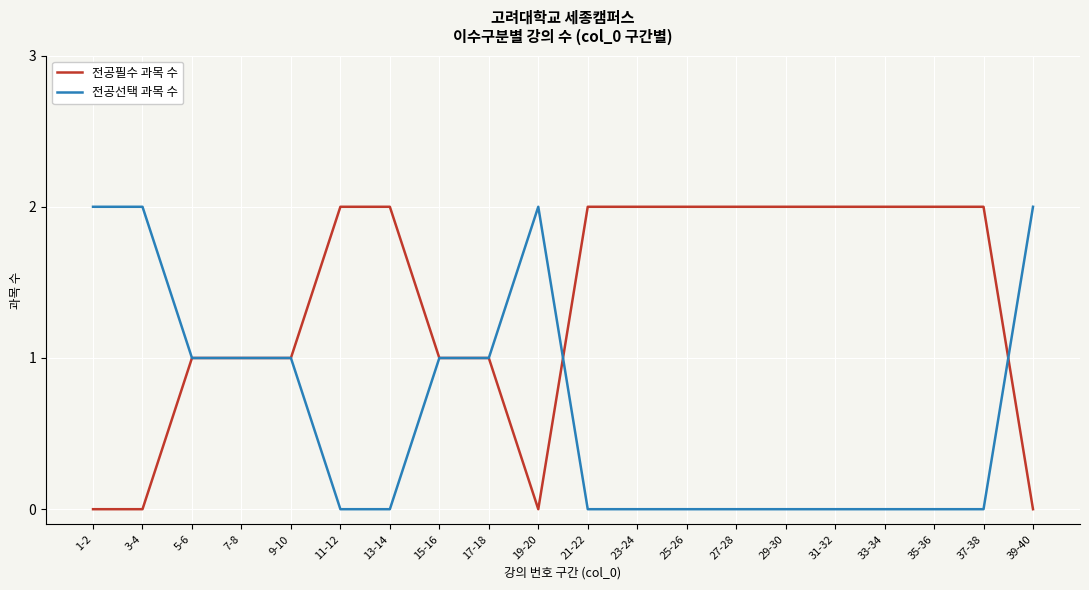

How many lines are shown in the chart?

2